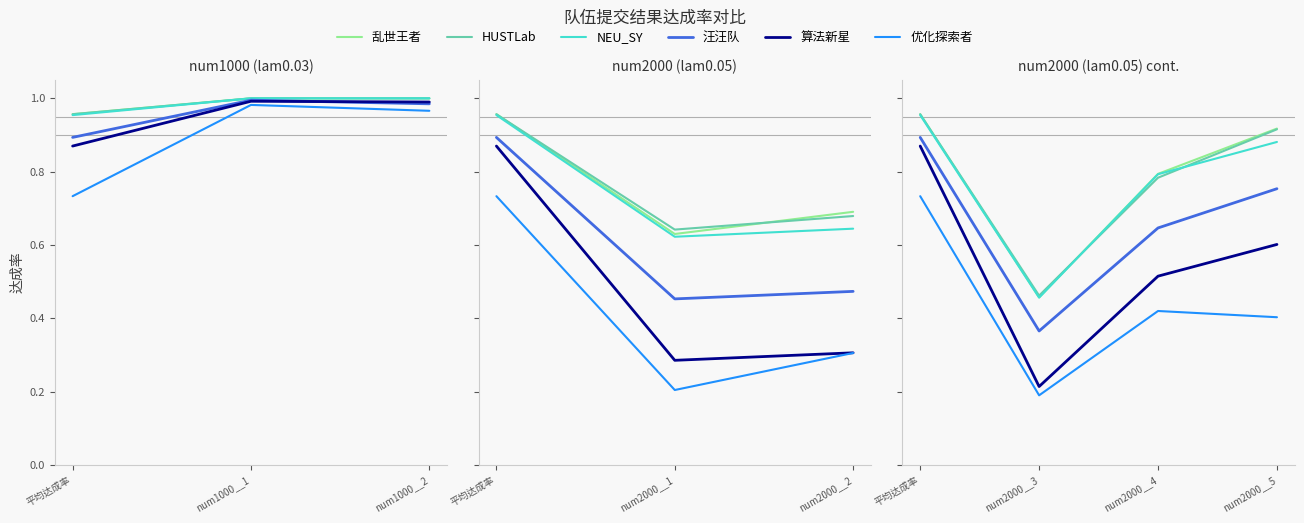

What are all the series names shown in the legend?

乱世王者, HUSTLab, NEU_SY, 汪汪队, 算法新星, 优化探索者